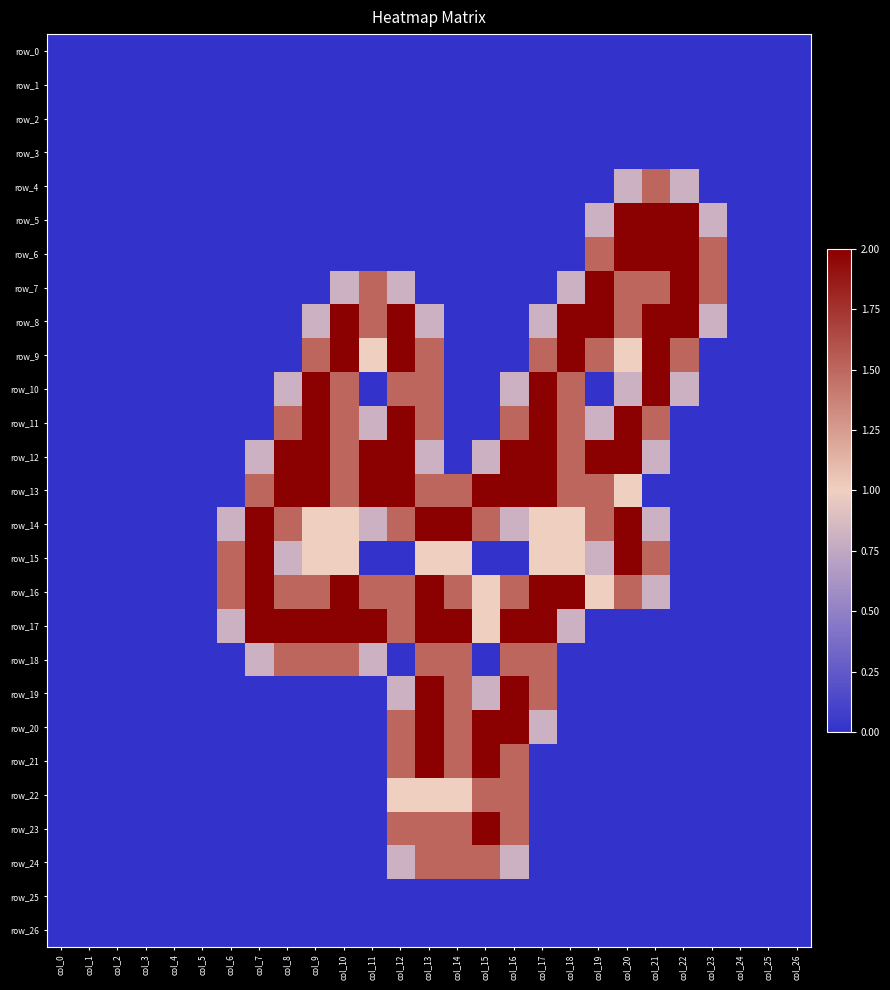

How many positive values does the row_4 series have?

3